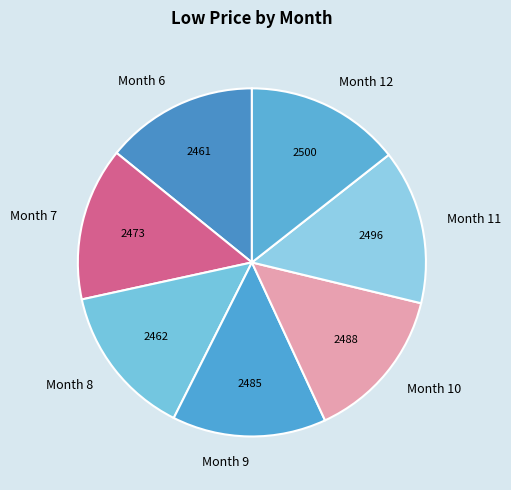

Approximately how many times larger is the value at Month 9 compared to Month 11?

1.0